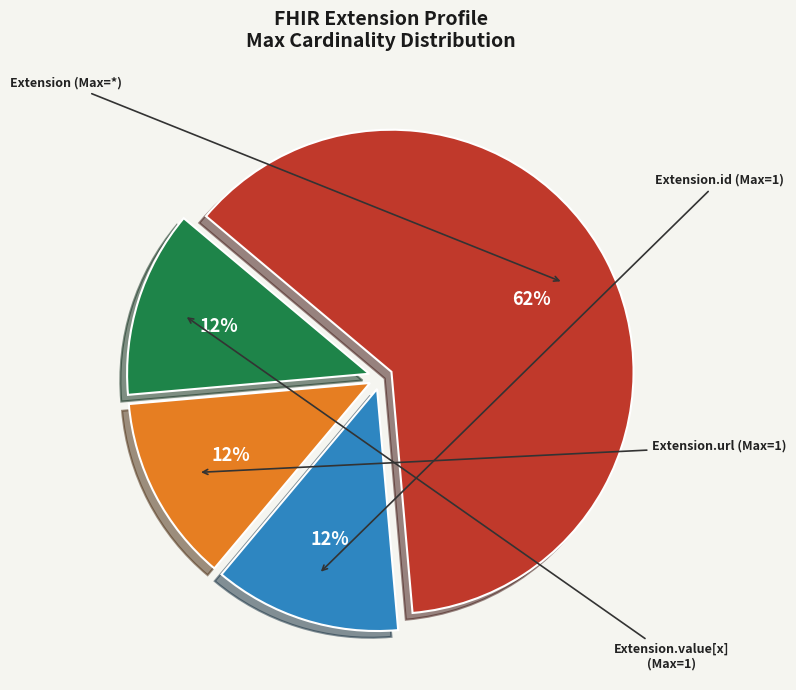

To the nearest percent, what is the average slice percentage?

25%